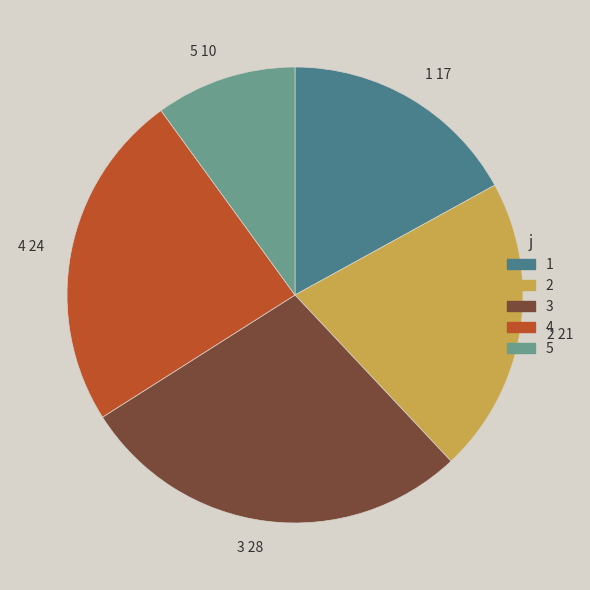

Do 2 21 and 3 28 together represent more than half of the pie?

No